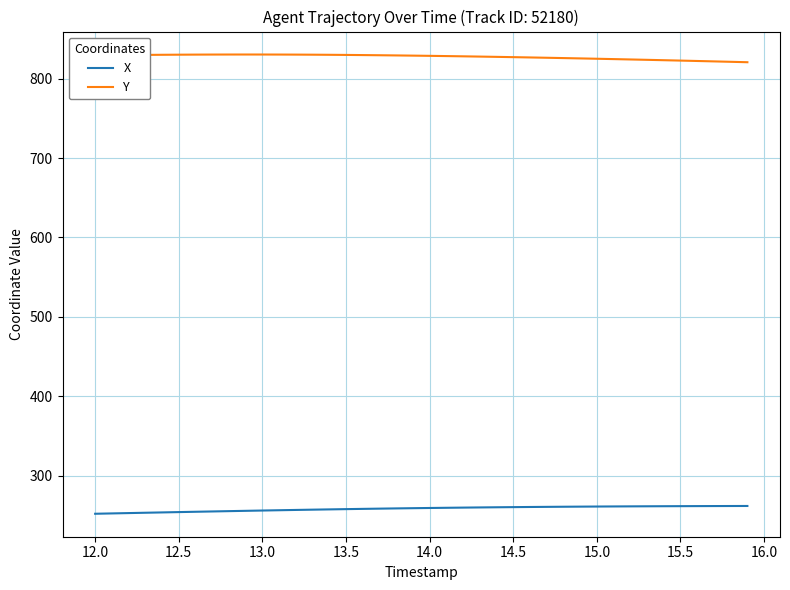

Rank the series by their average value, from lowest to highest.

X, Y